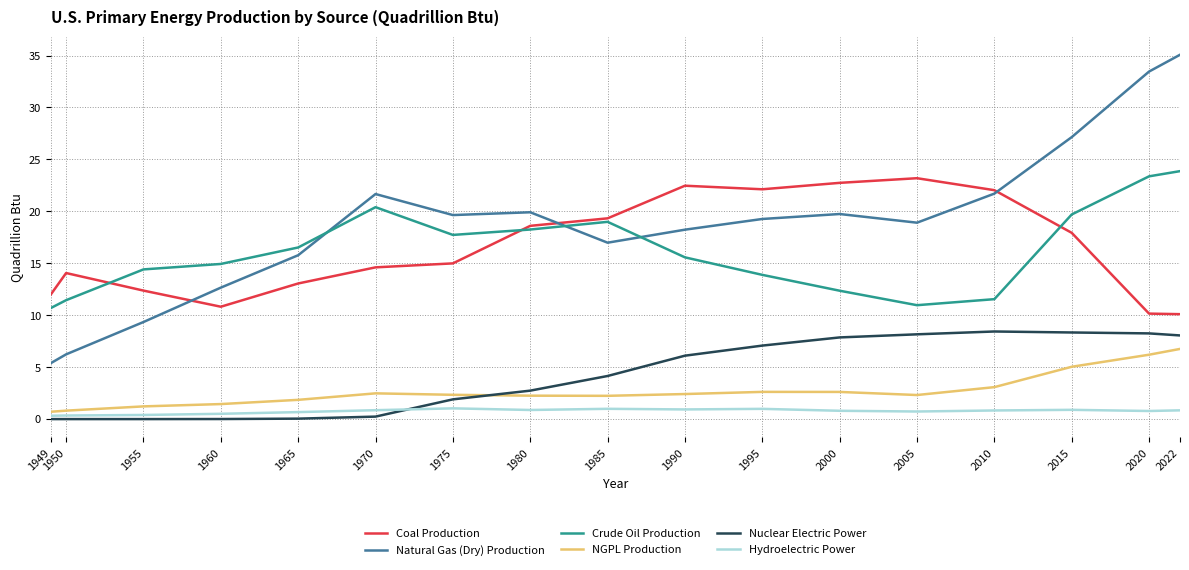

True or false: Hydroelectric Power and Crude Oil Production cross at least once.

False